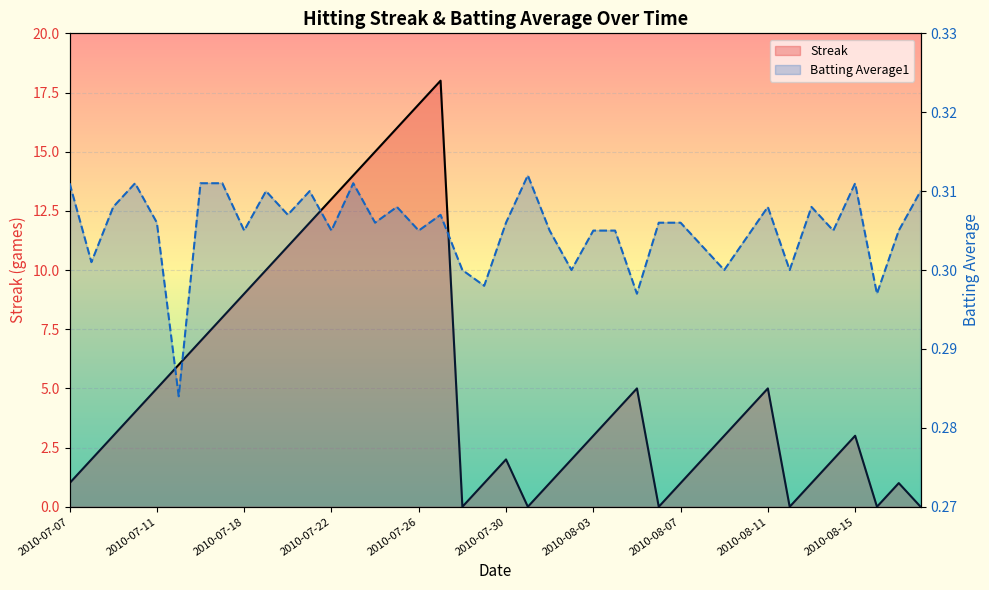

What is the label of the 15th point from the left?

2010-07-24